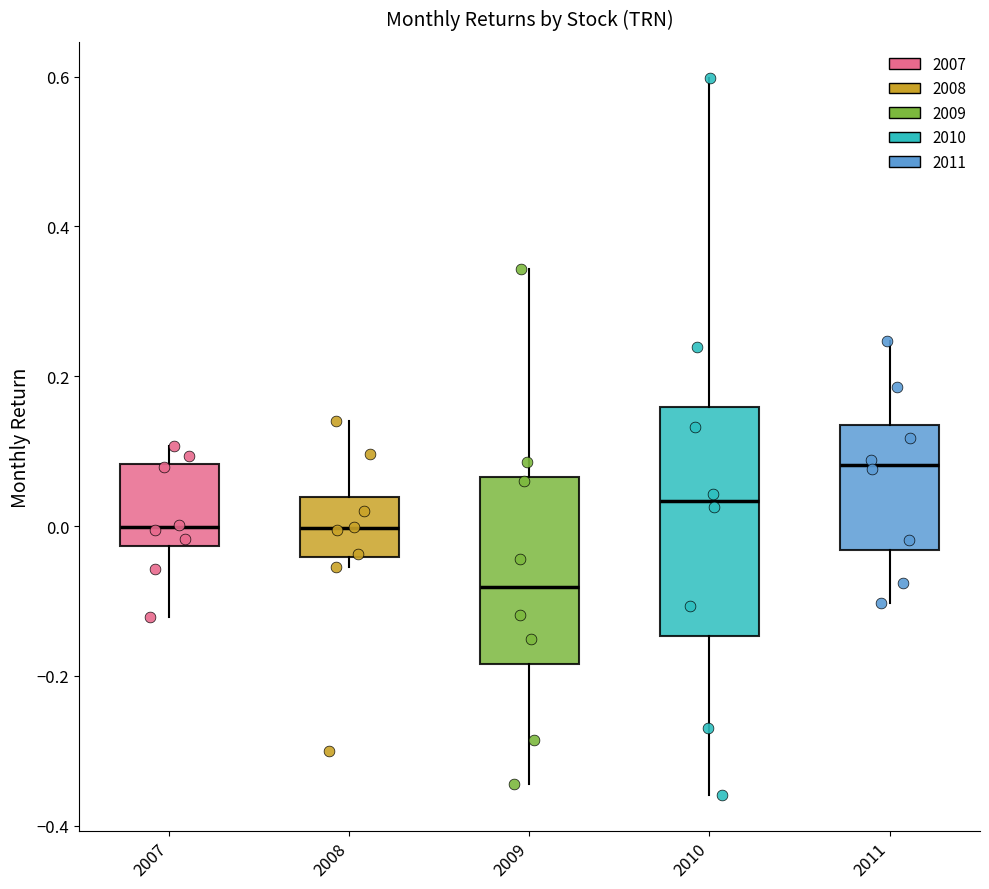

Reading left to right, transcribe this box plot: for each box, give where its median line is, the range the box spans, and where its two whiskers end, as read against the y-axis. The values are not printed on the chart, so give them approximately, as read against the axis.

2007: median 0.00, box -0.02 to 0.08, whiskers -0.12 to 0.10
2008: median 0.00, box -0.04 to 0.04, whiskers -0.06 to 0.14
2009: median -0.08, box -0.18 to 0.06, whiskers -0.34 to 0.34
2010: median 0.04, box -0.14 to 0.16, whiskers -0.36 to 0.60
2011: median 0.08, box -0.04 to 0.14, whiskers -0.10 to 0.24